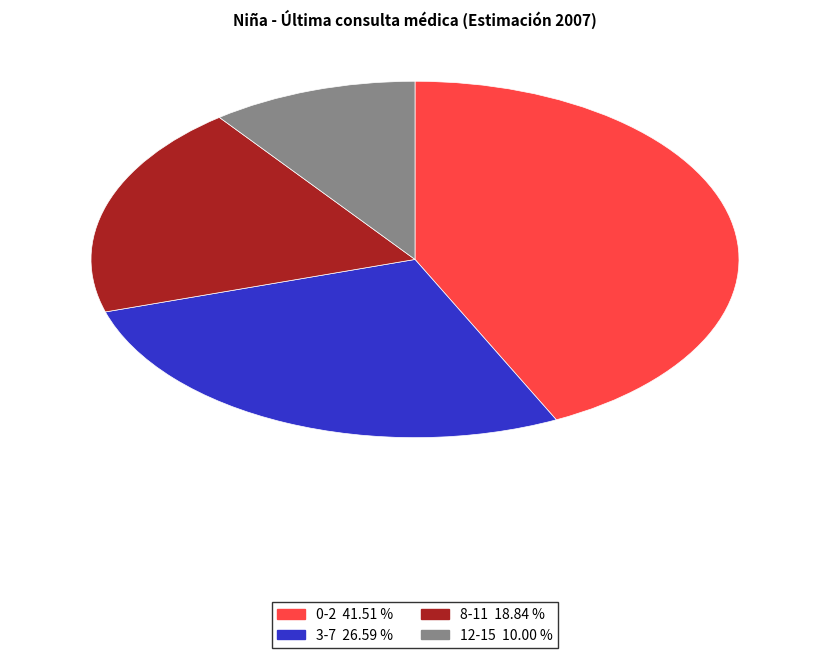

Count the number of slices in the pie.

4